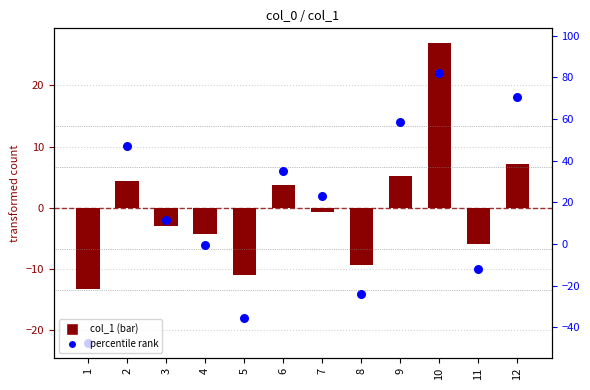

What is the total value across all series at 10?

48.9